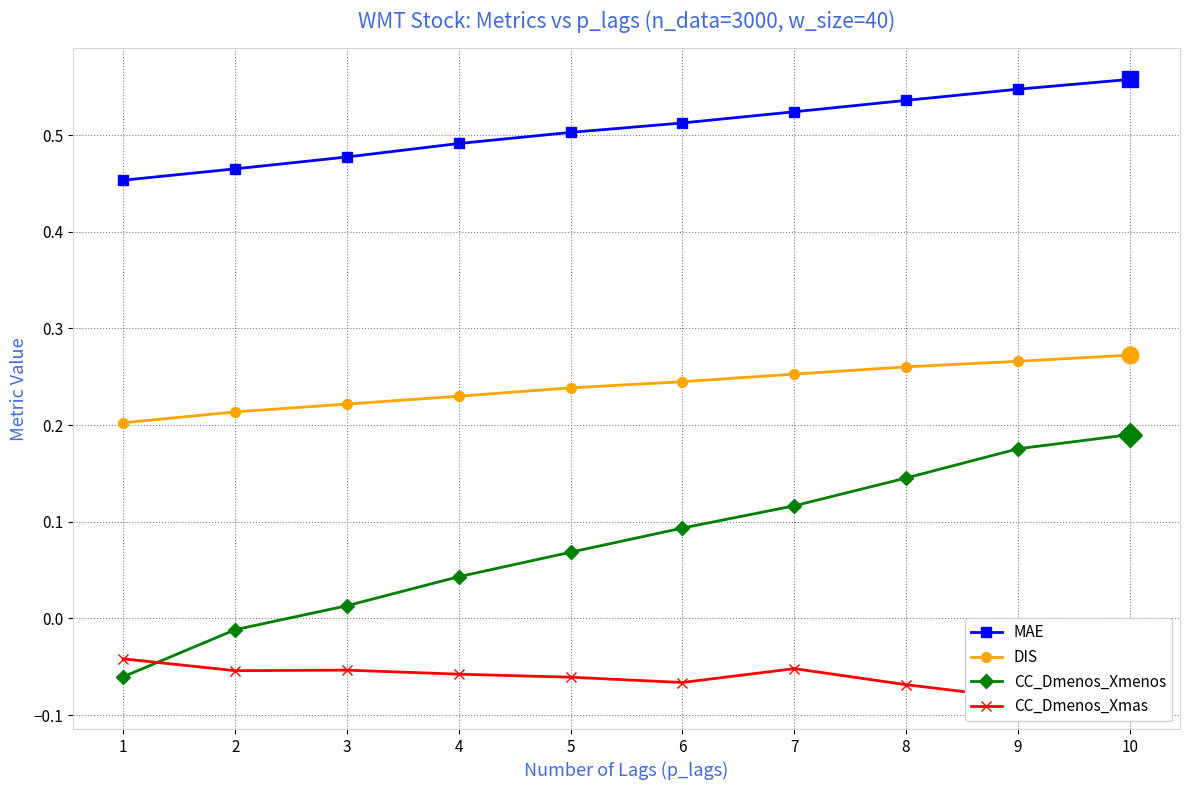

What are all the series names shown in the legend?

MAE, DIS, CC_Dmenos_Xmenos, CC_Dmenos_Xmas